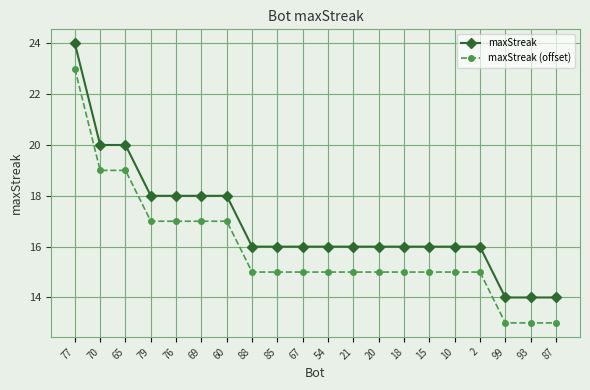

Is it true that maxStreak equals 18 at 76?

True